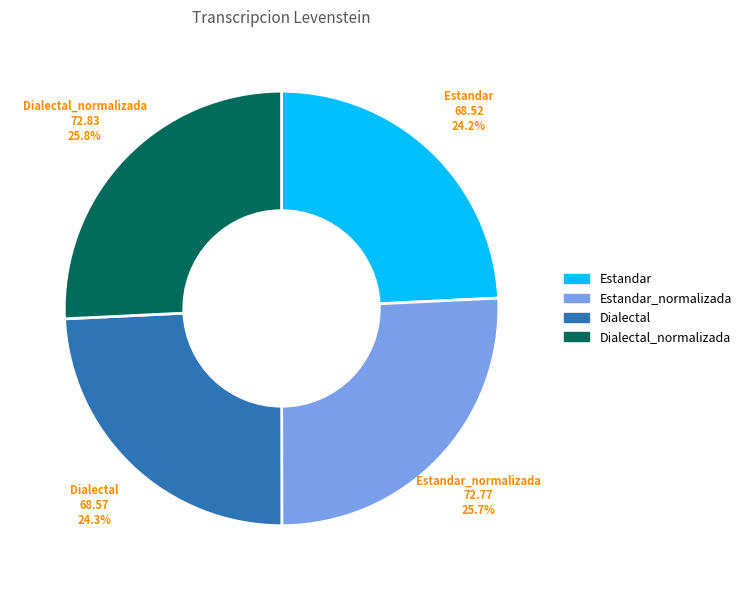

To the nearest percent, what is the difference between the largest and smallest slice percentages?

2%